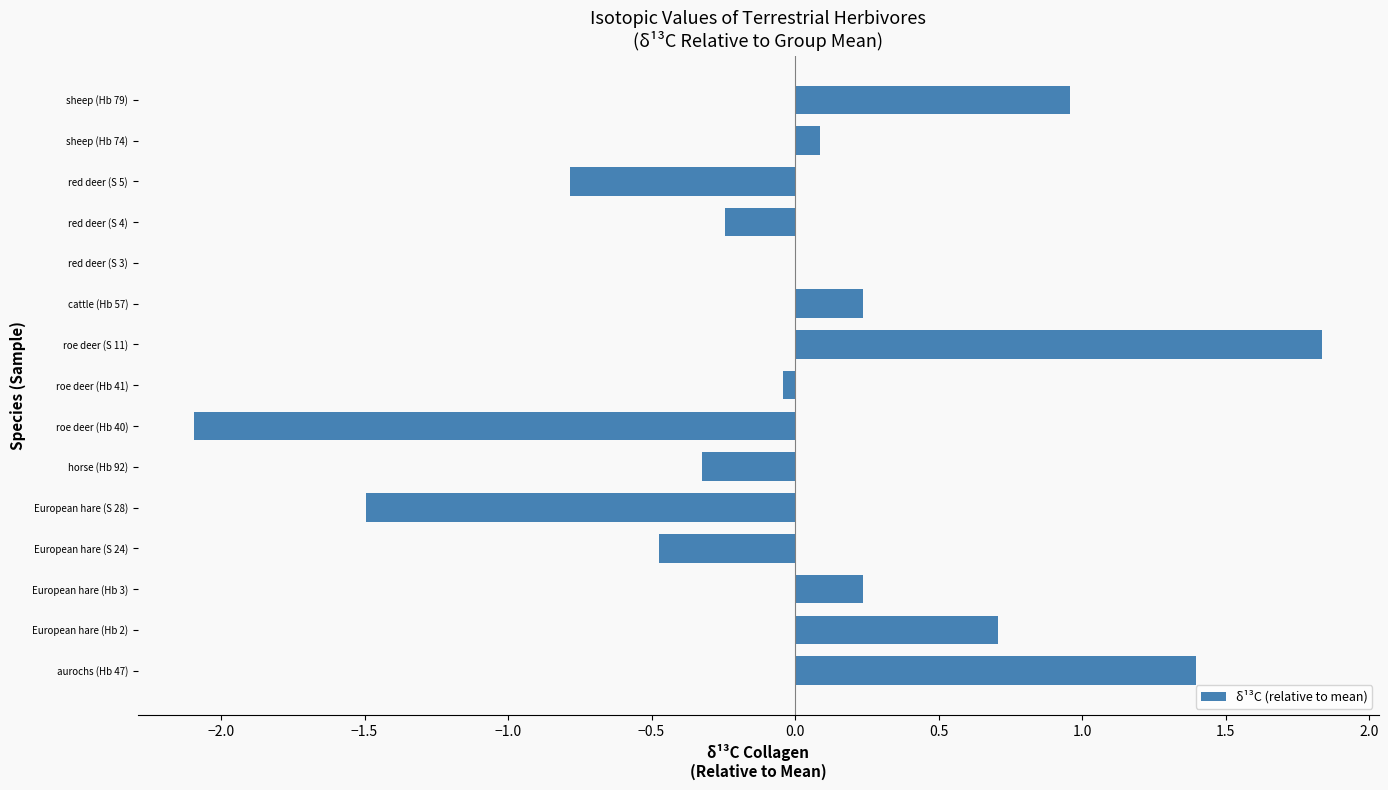

Count the number of categories in the chart.

15